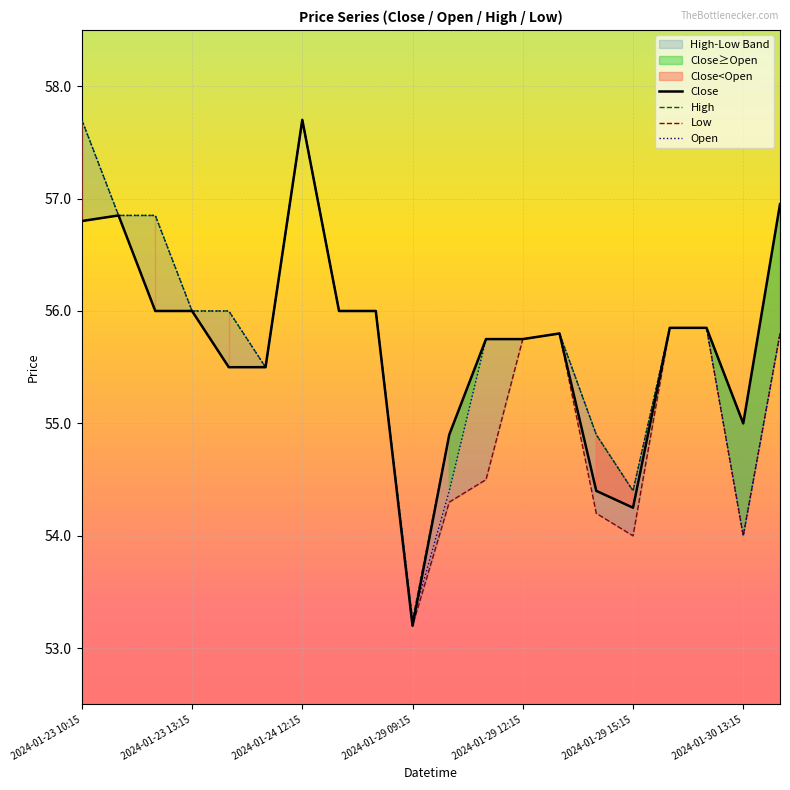

The value of Close at 2024-01-30 13:15 is 90.0. True or false?

False